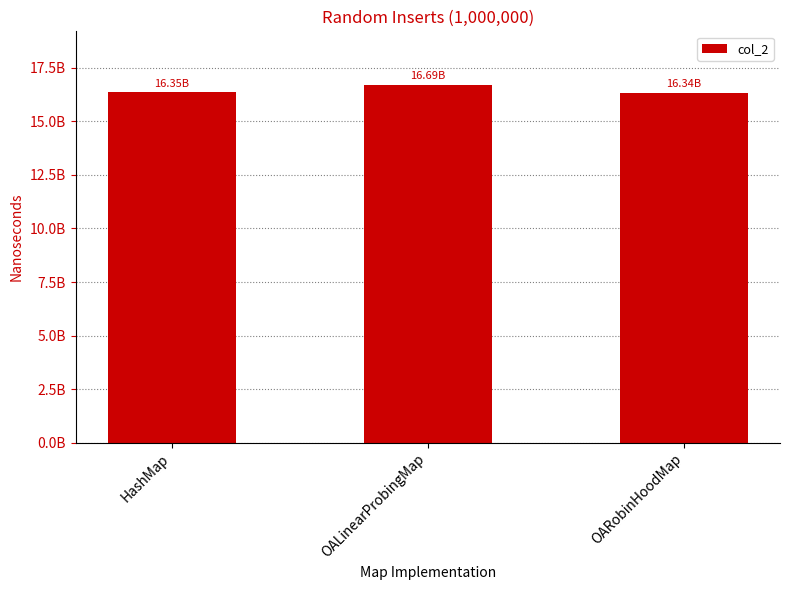

Are the bars horizontal?

No